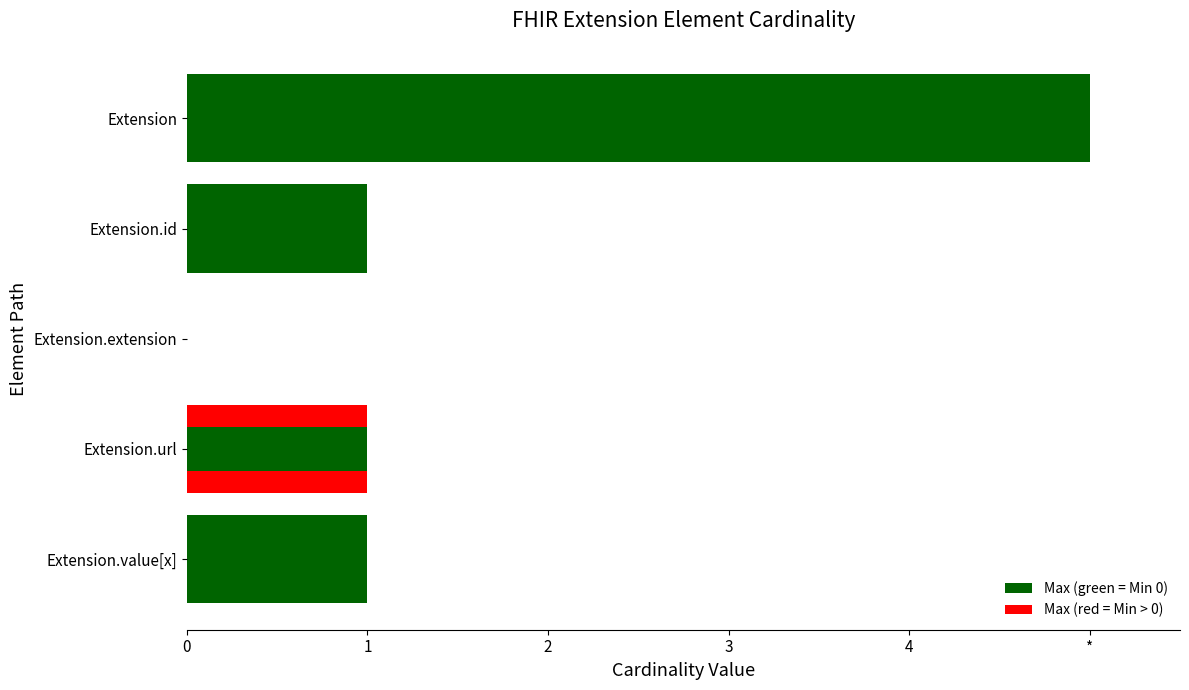

What are all the series names shown in the legend?

Max, Min